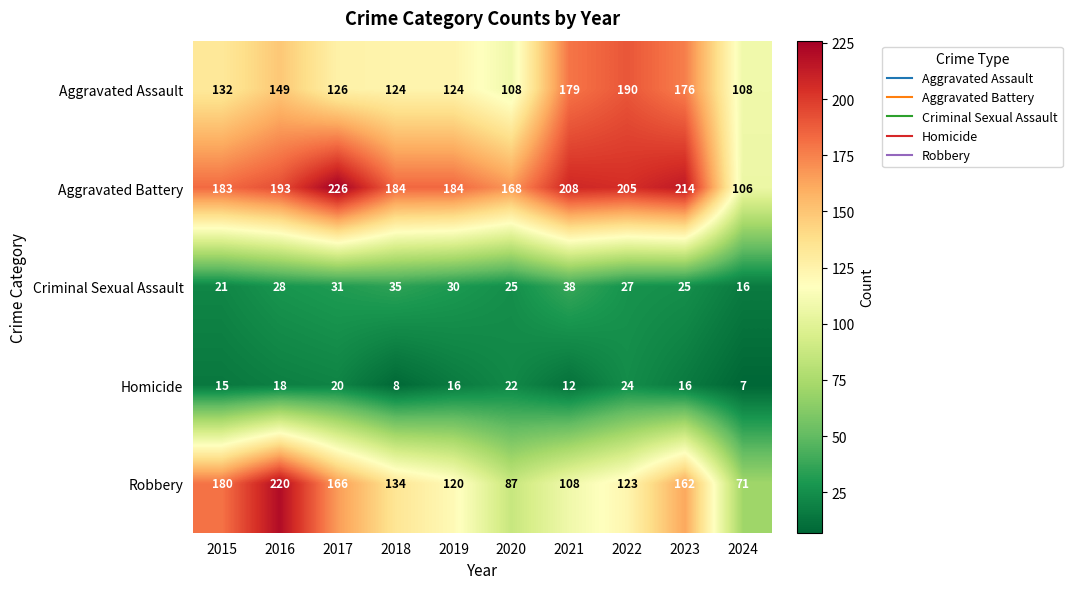

Count the number of data series in this chart.

5